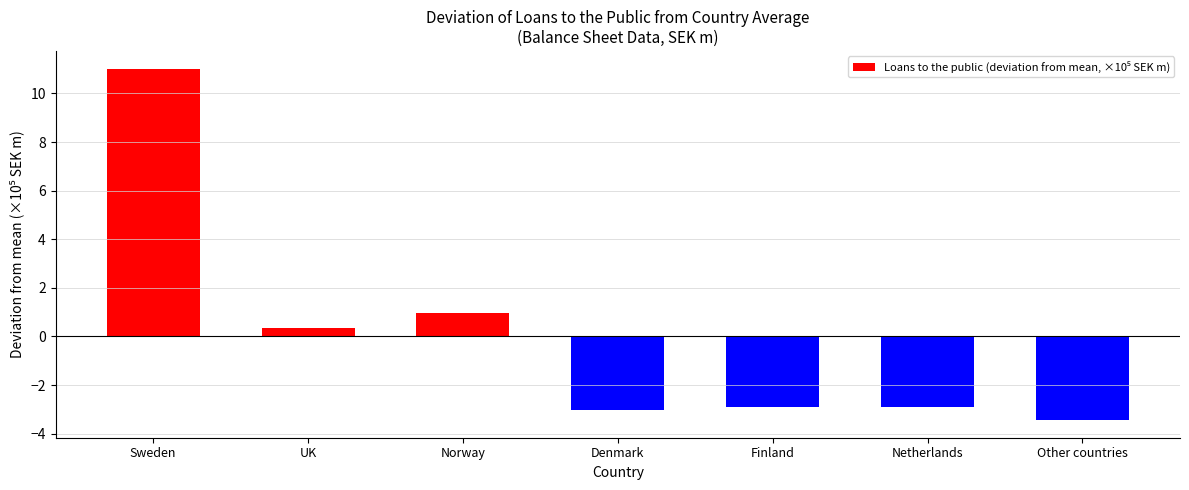

What is the change in value from Norway to Netherlands?

-3.9